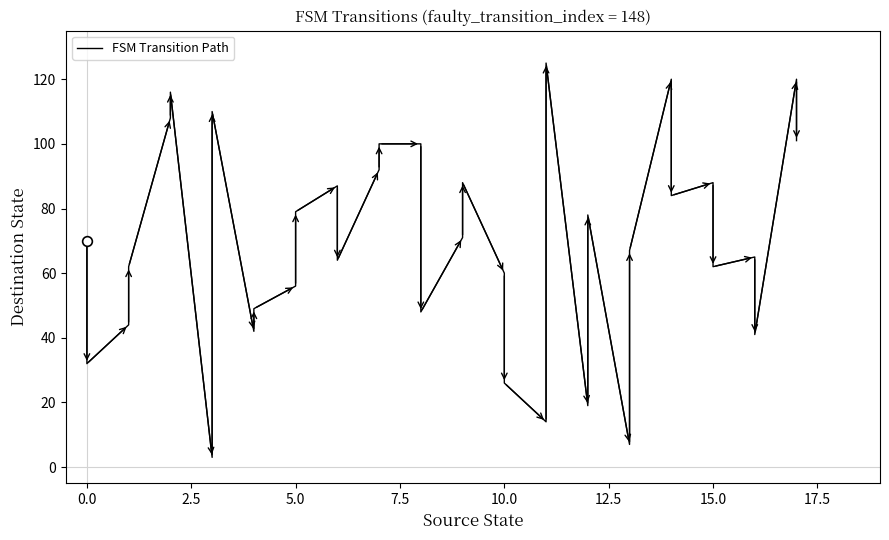

How many data points are less than 70?

18